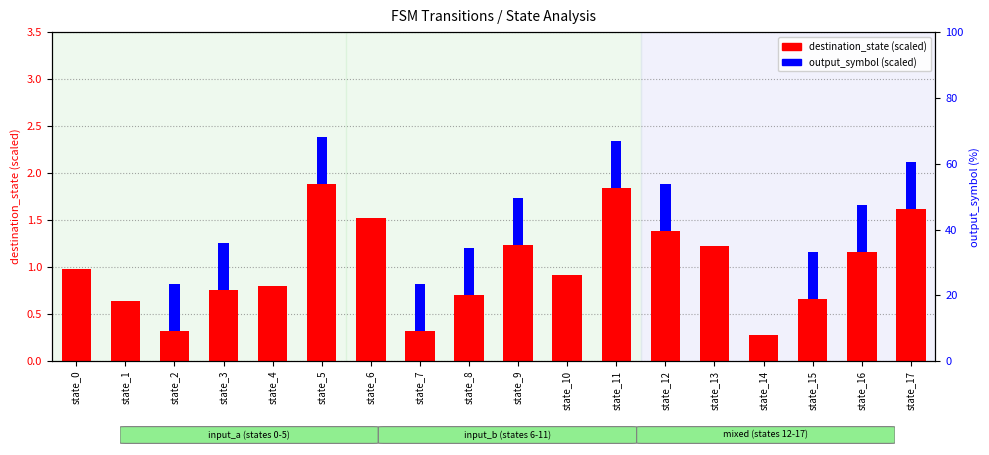

How many series are shown in this chart?

2